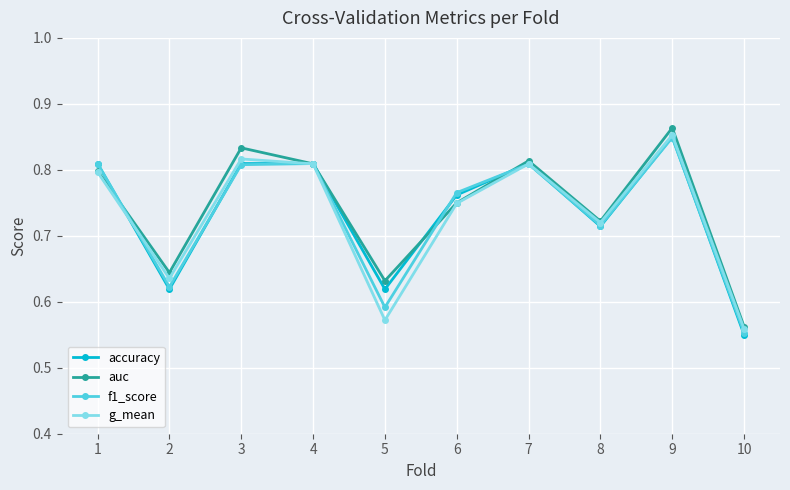

Where do accuracy and auc first cross each other?

1 and 2